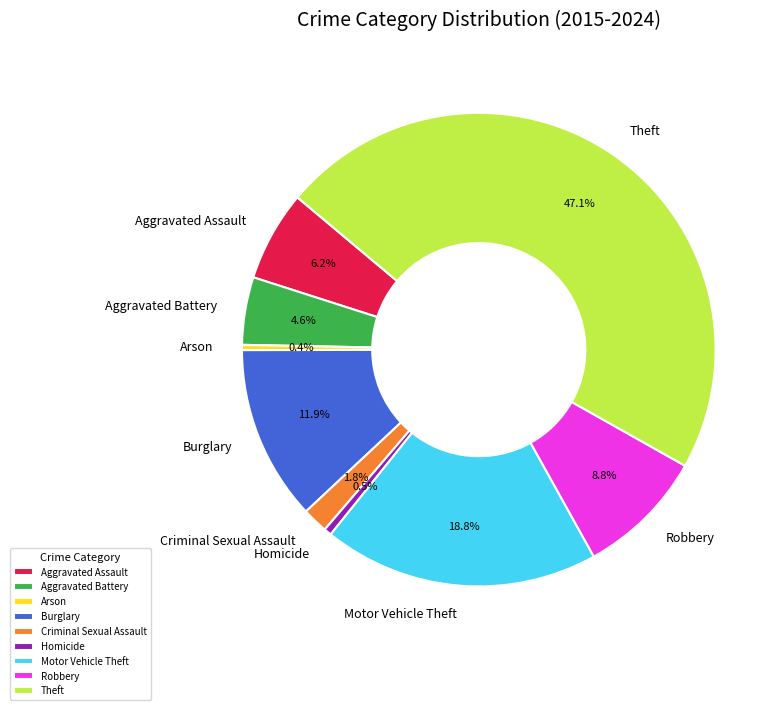

Which category has the biggest portion of the pie?

Theft